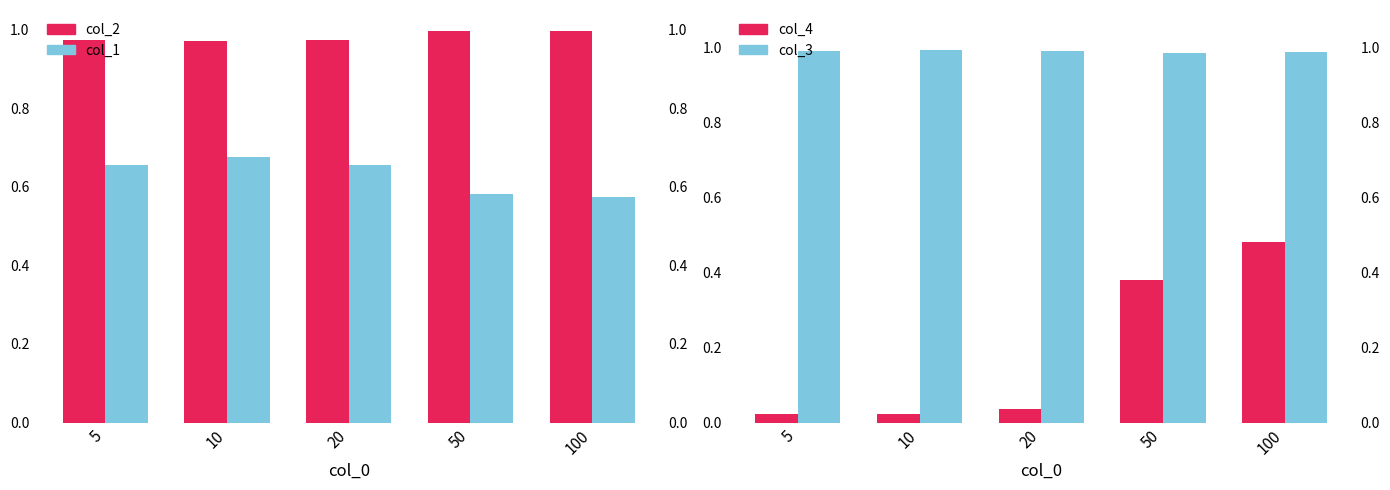

Between 20 and 100, which series saw the biggest shift?

col_4